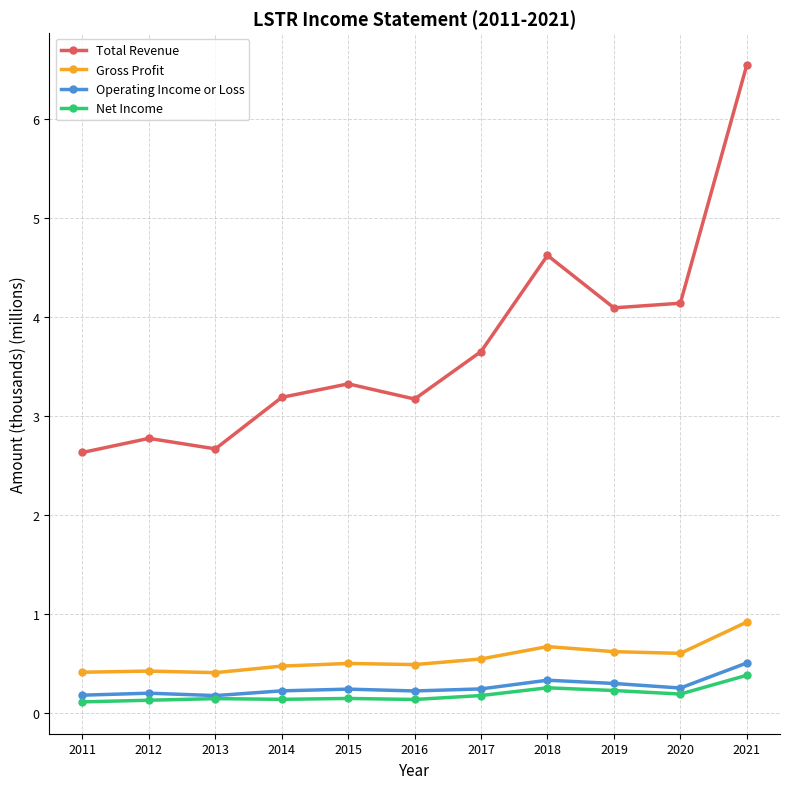

What is the maximum value for Gross Profit?

0.9